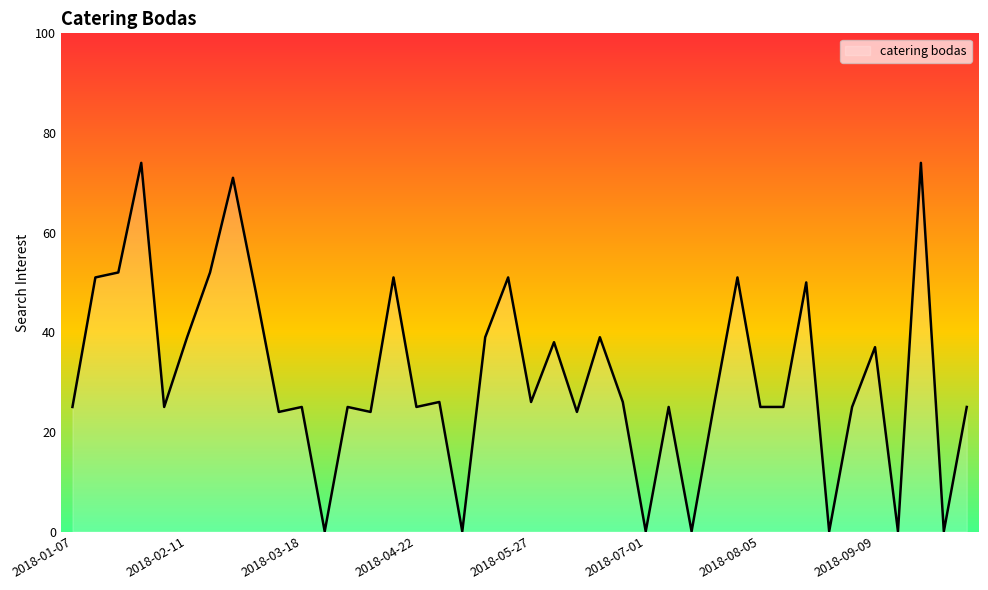

What is the maximum value shown in the chart?

74